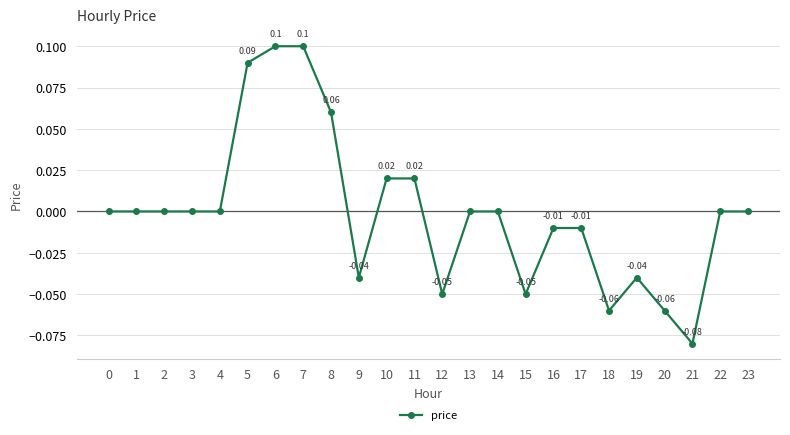

What is the difference between the maximum and minimum values?

0.2